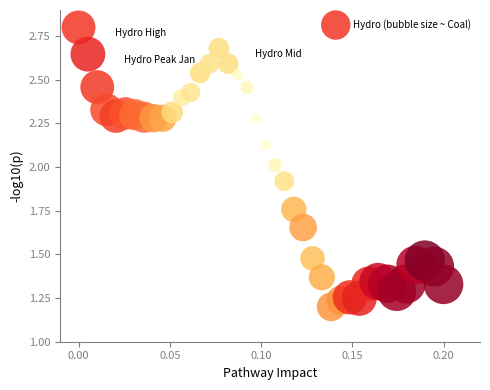

What is the range of Y values (max minus min)?

1.6